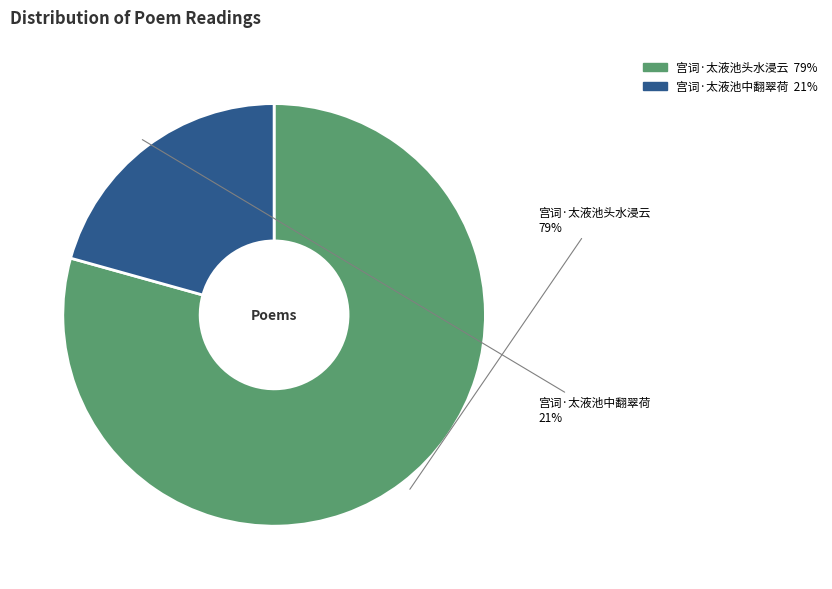

What percentage is the 宫词·太液池中翻翠荷 slice, to the nearest percent?

21%